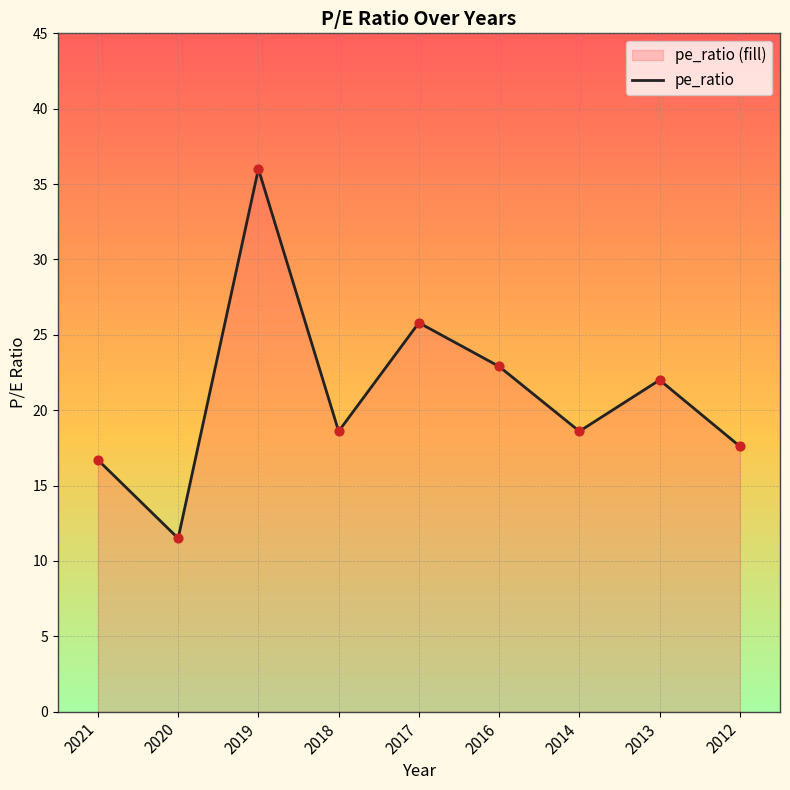

Which has a higher value, 2012 or 2021?

2012